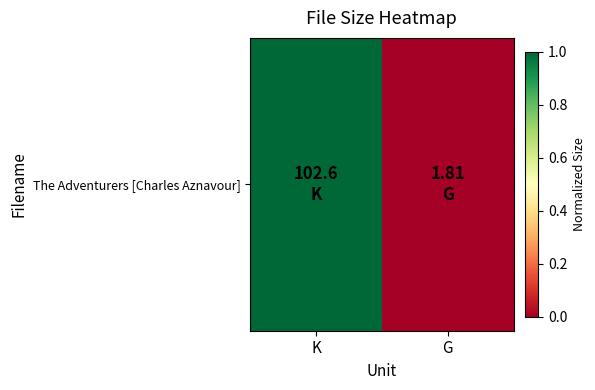

What is the greatest value displayed?

1.0